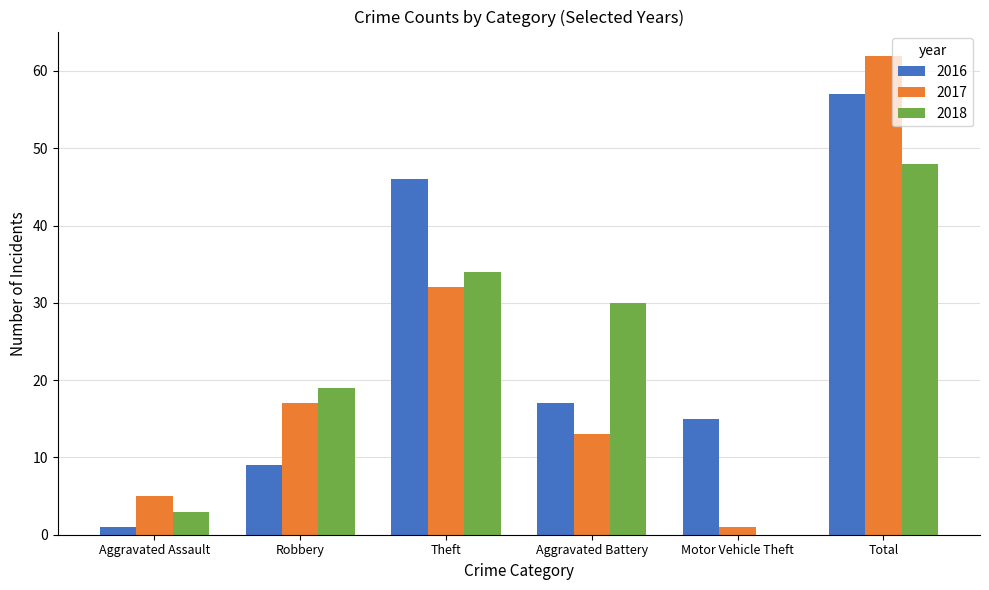

The 2017 series shows 5 at Aggravated Assault. True or false?

True